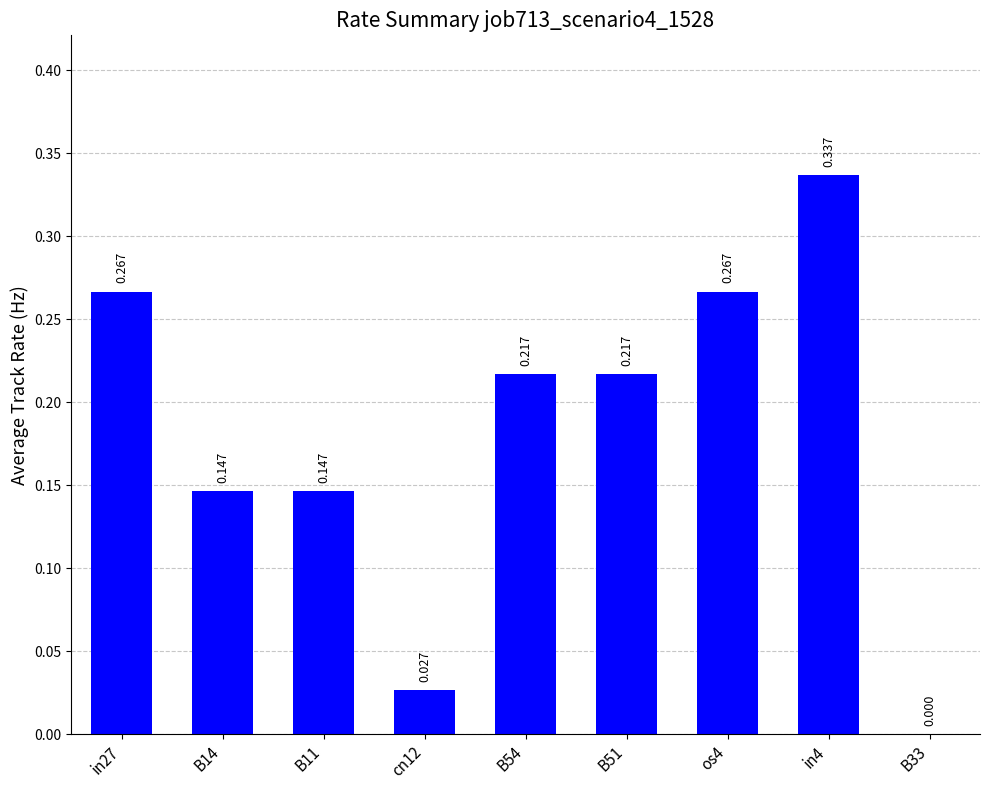

Is it true that the value at in4 is 0.1?

False